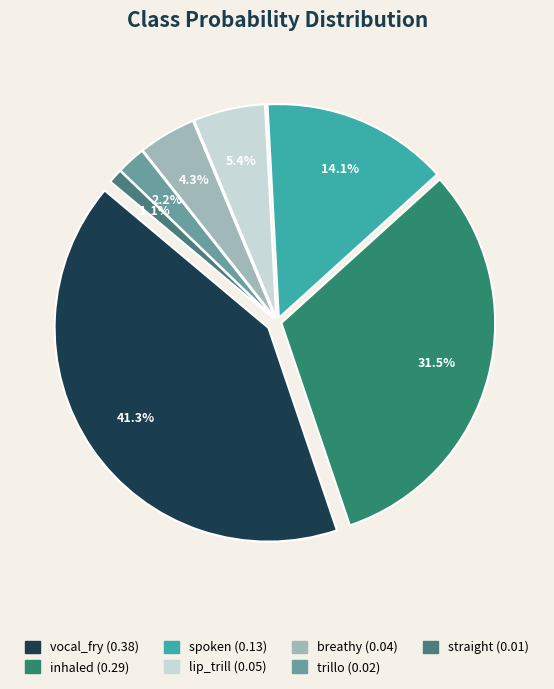

Does any single category account for the majority?

No